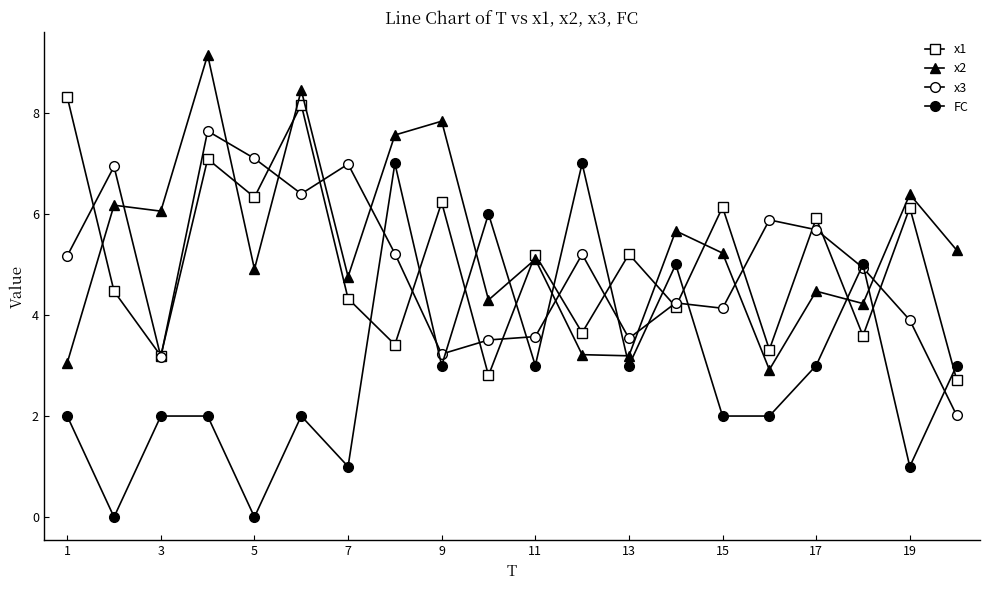

What is the sum of all x1 values?

100.3